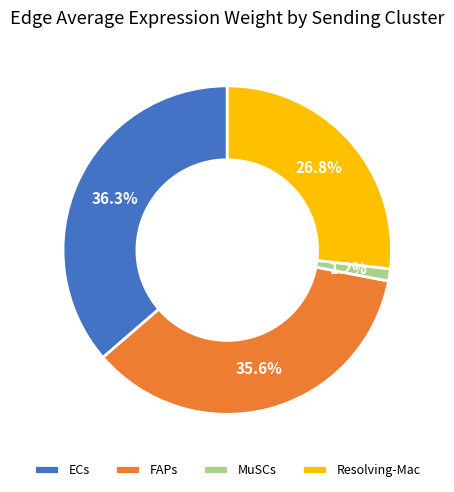

Which category has the biggest portion of the pie?

ECs